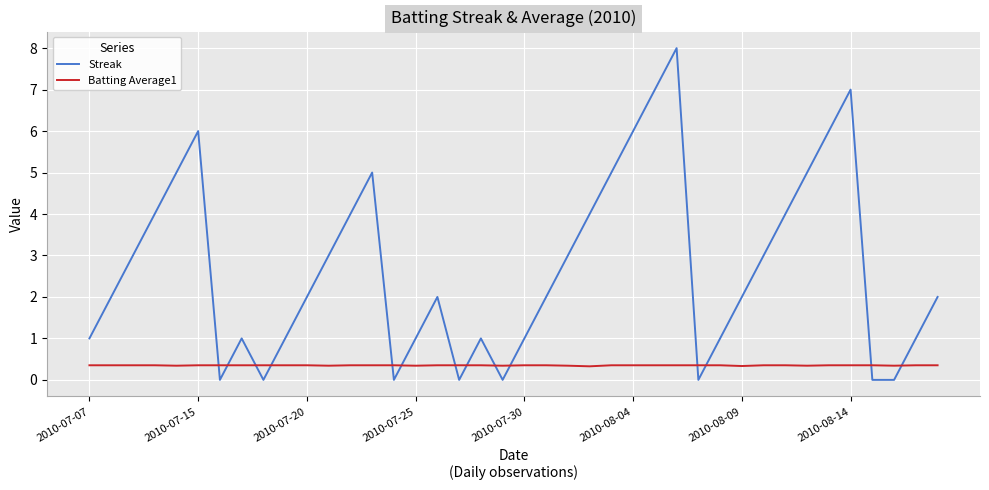

After their last crossing, which series has the higher values: Streak or Batting Average1?

Streak